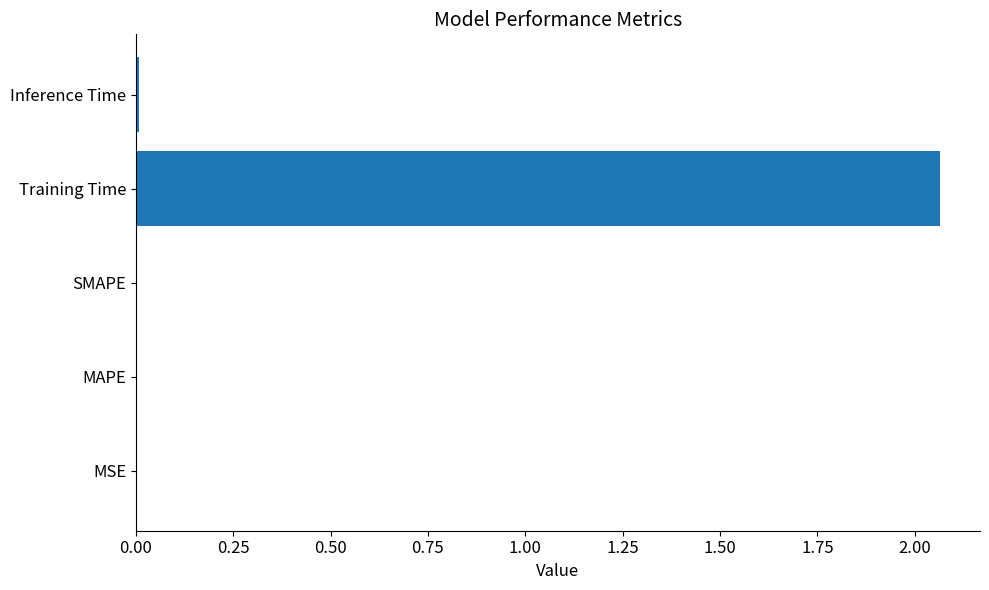

Is it true that the value at MSE is 0.0?

True